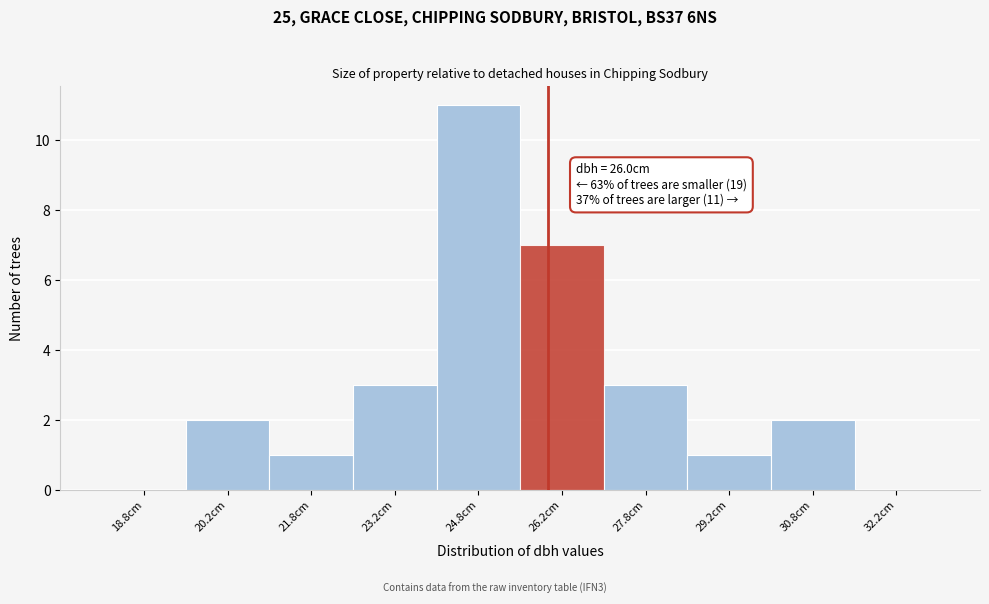

Over which range of the x-axis is the bar tallest?

24.0 to 25.5